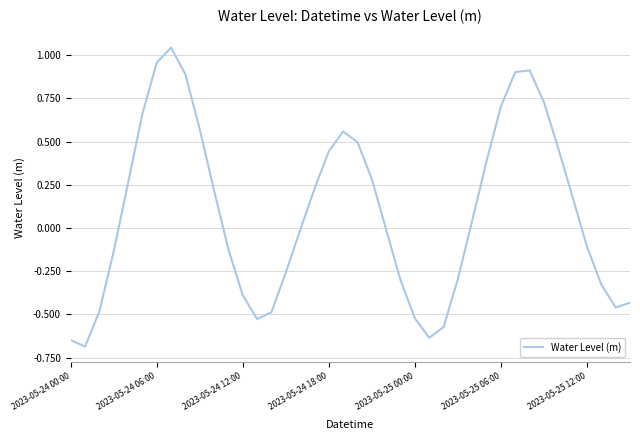

What is the smallest value displayed?

-0.7